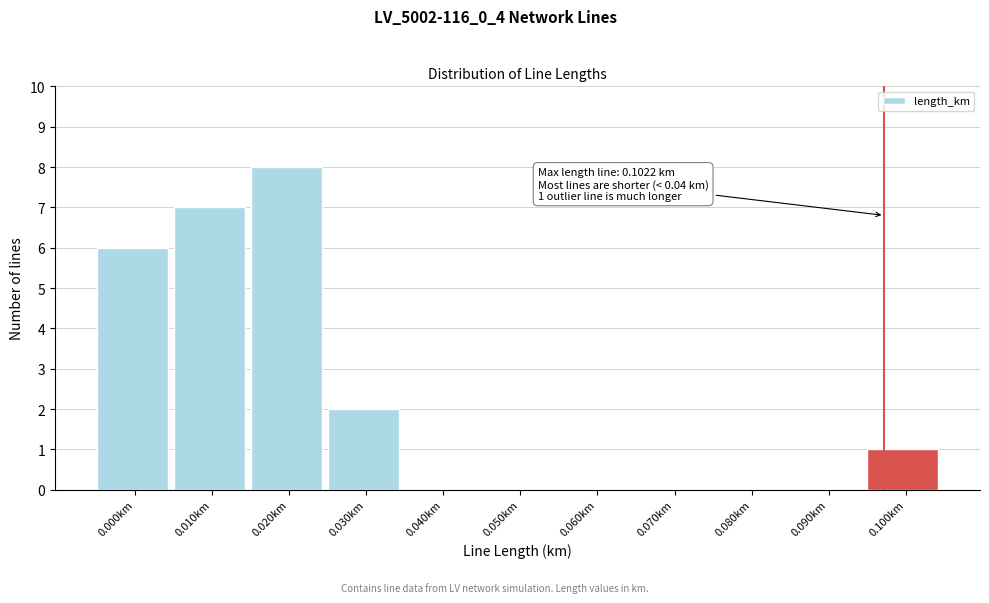

Reading left to right, list all the values displayed in this chart.

0.000km=6	0.010km=7	0.020km=8	0.030km=2	0.040km=0	0.050km=0	0.060km=0	0.070km=0	0.080km=0	0.090km=0	0.100km=1